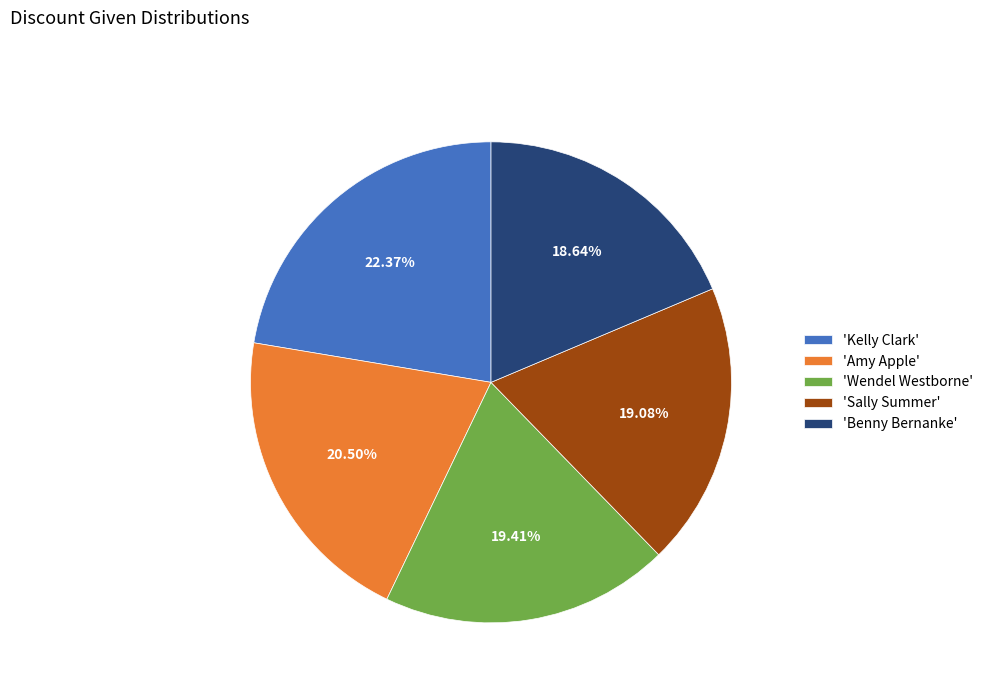

Which category has the biggest portion of the pie?

'Kelly Clark'